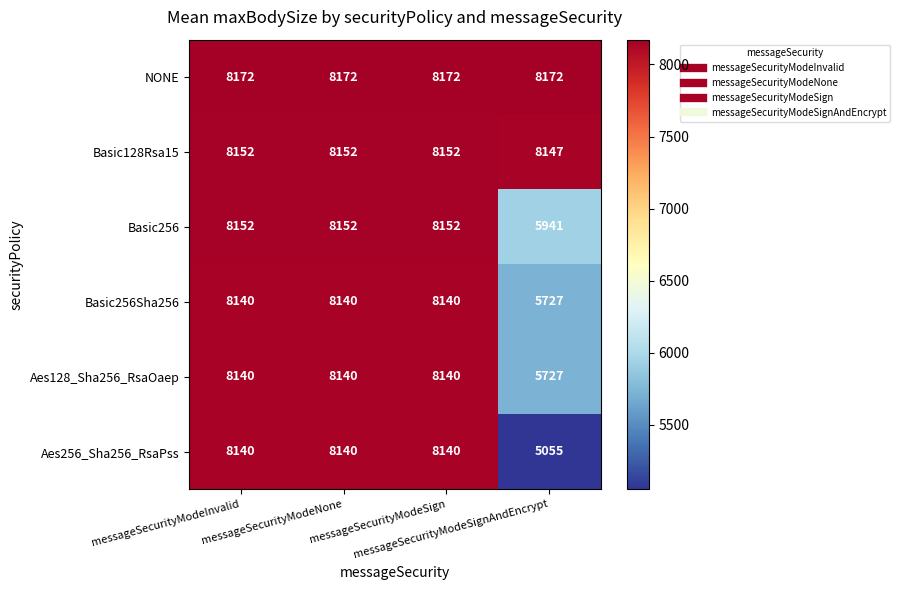

Which series changed the most between messageSecurityModeNone and messageSecurityModeSignAndEncrypt?

Aes256_Sha256_RsaPss